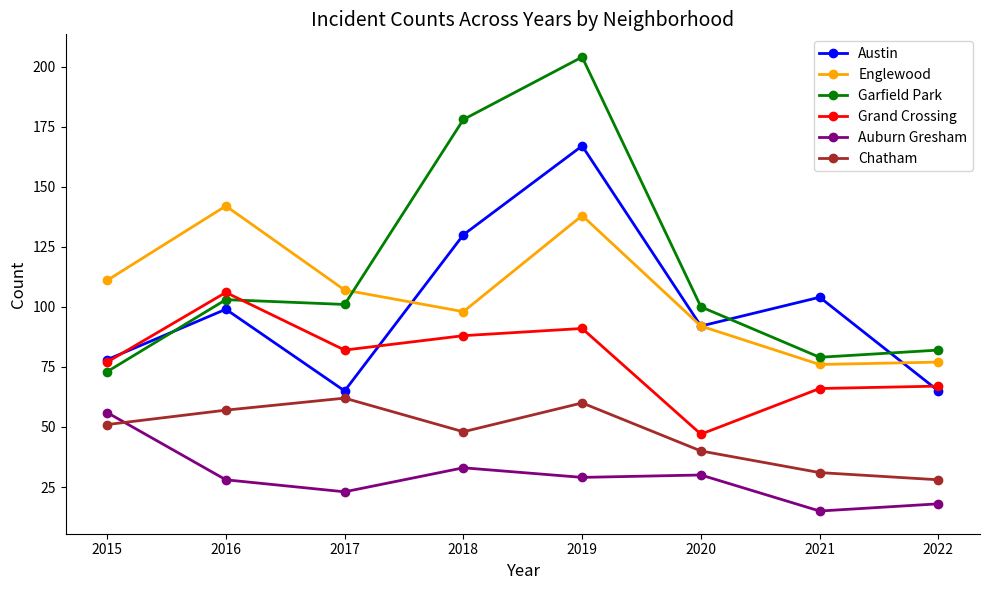

What is the maximum value for Englewood?

142